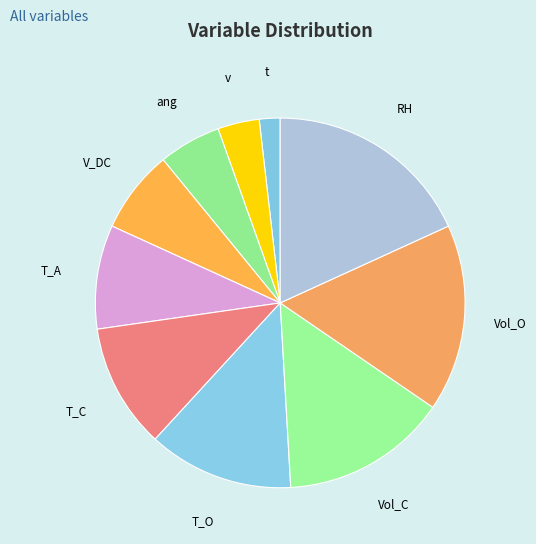

Which slice is the largest?

RH